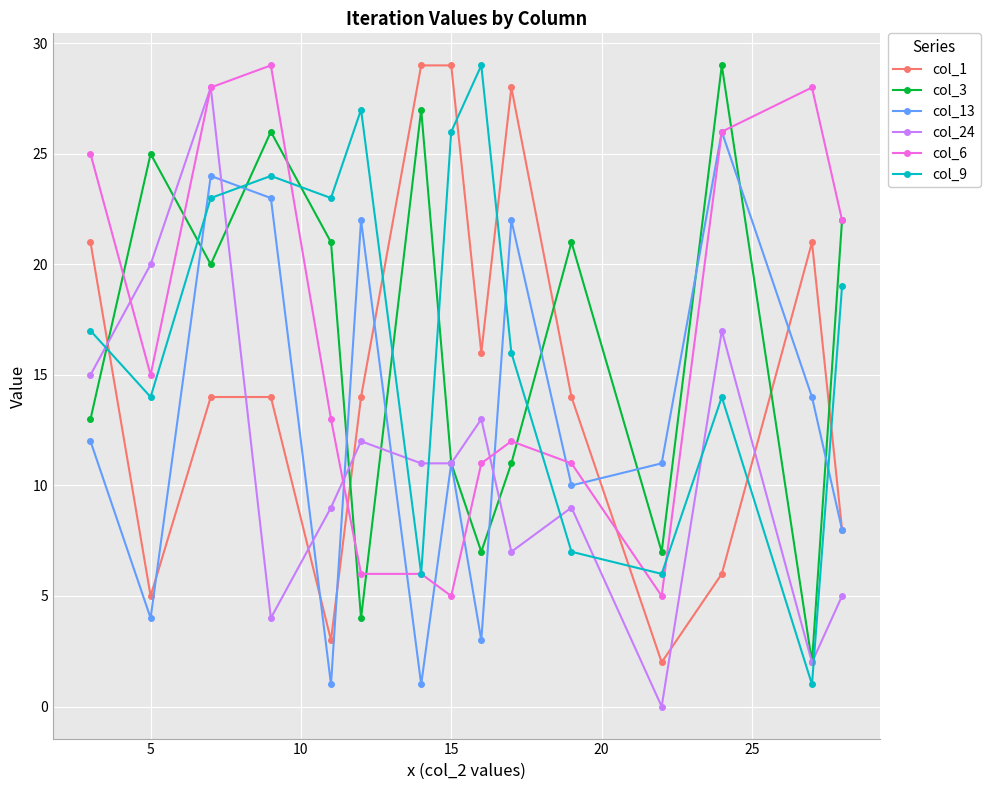

What are all the series names shown in the legend?

col_1, col_3, col_13, col_24, col_6, col_9